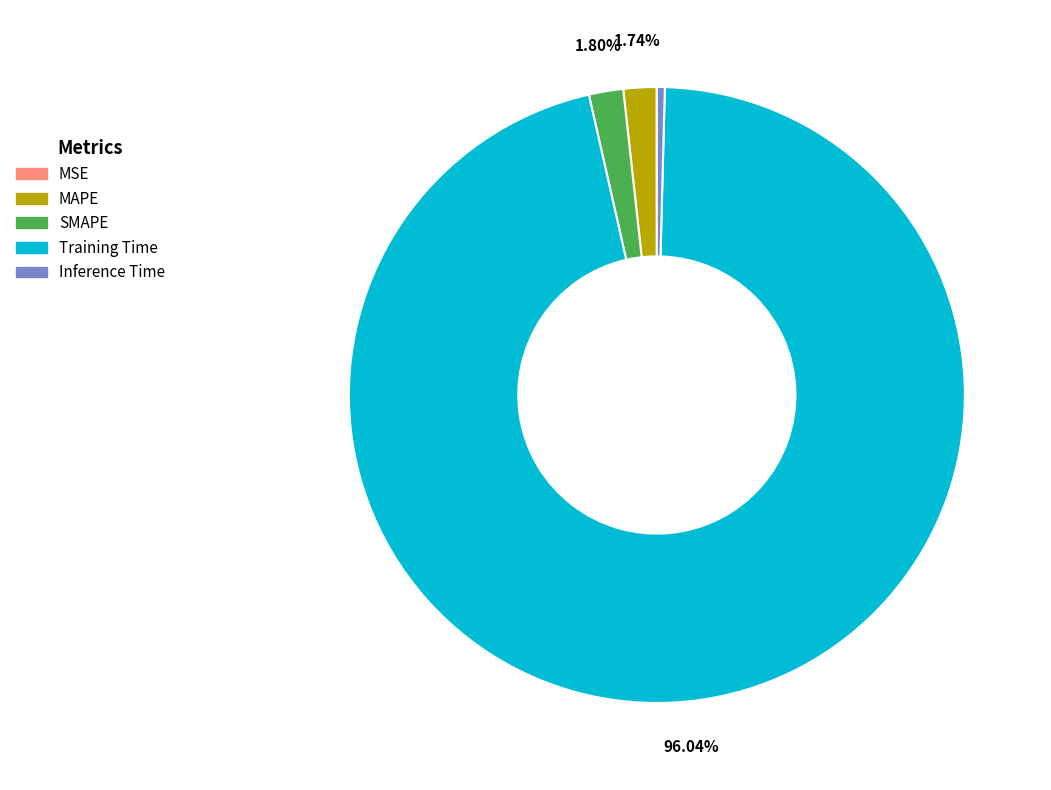

Is the sum of Training Time and Inference Time greater than half?

Yes